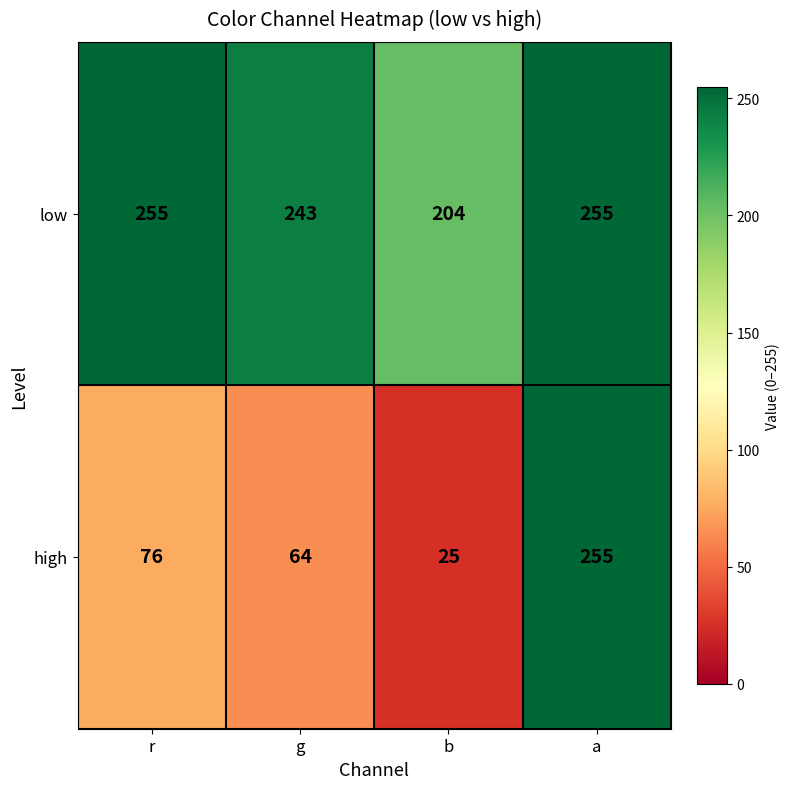

What is the difference between the highest and lowest values at r?

179